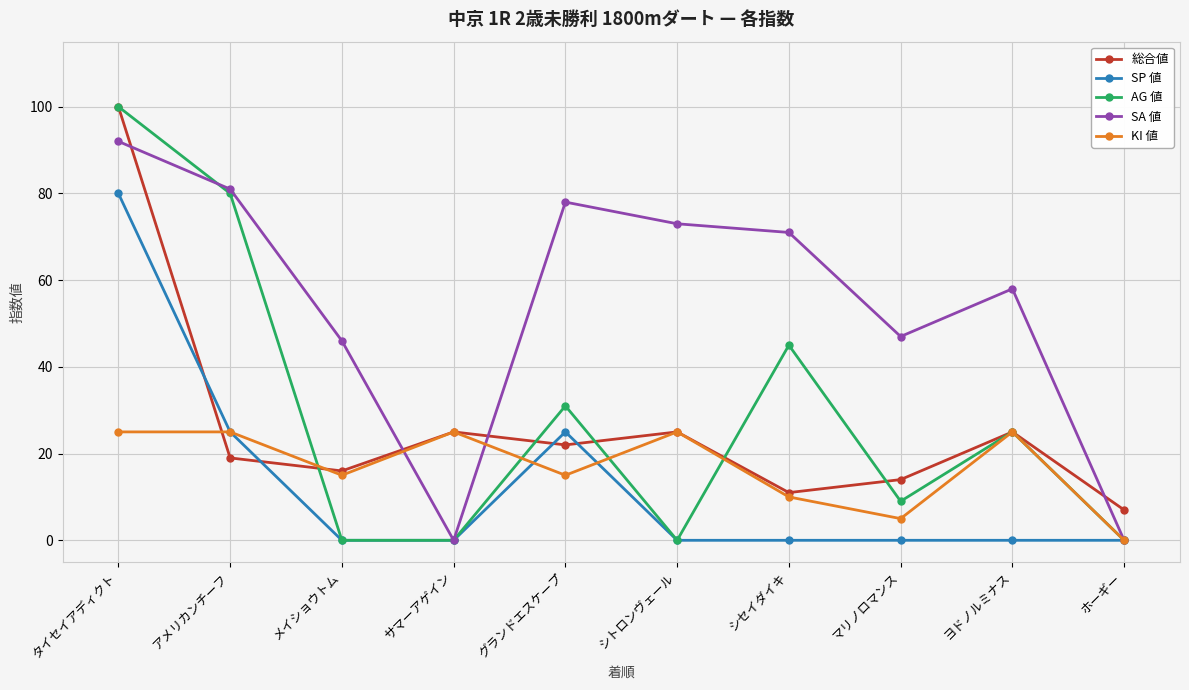

What are all the series names shown in the legend?

総合値, SP 値, AG 値, SA 値, KI 値